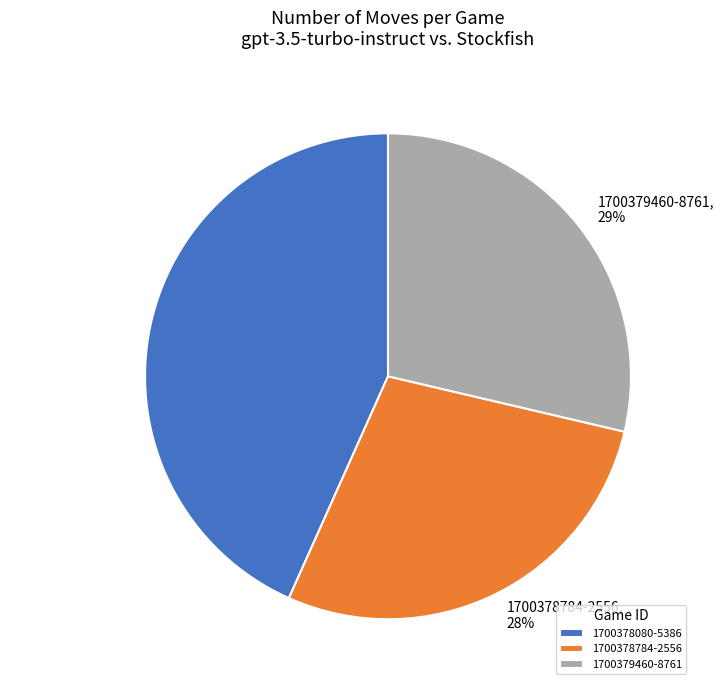

Combined, do 1700378784-2556 and 1700379460-8761 account for over 50%?

Yes